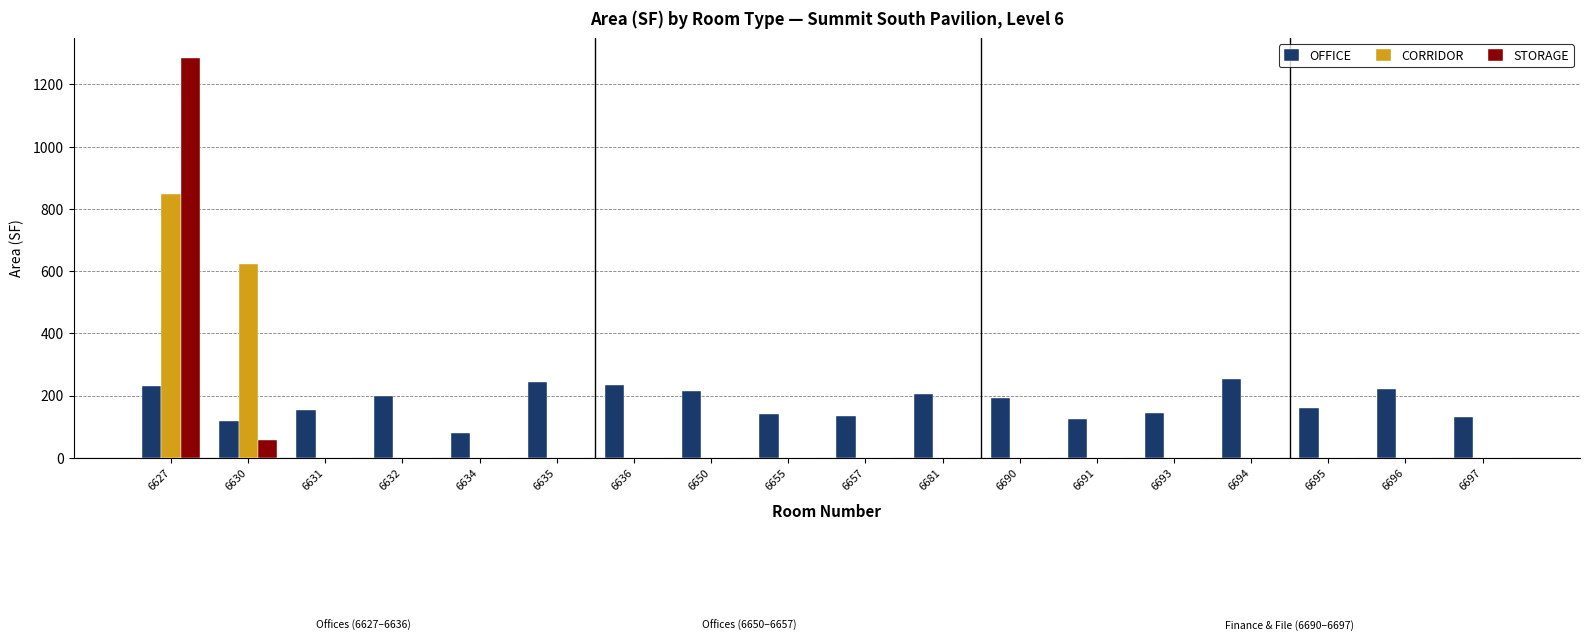

Which category has the highest value across all series?

6627